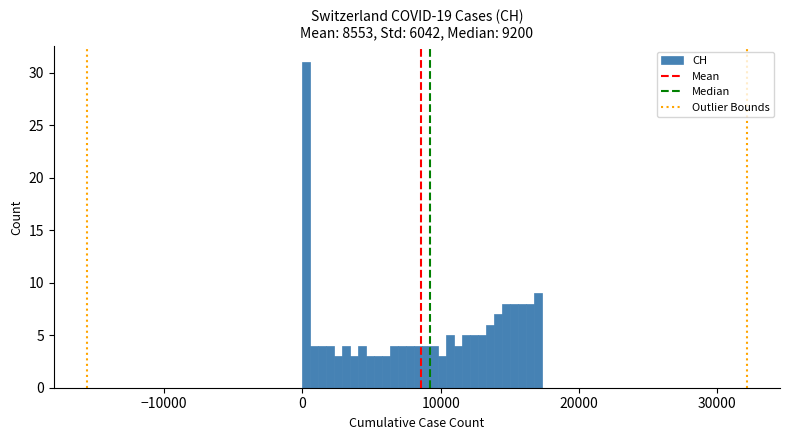

Read against the x-axis, roughly where is the centre of the tallest bar?

0